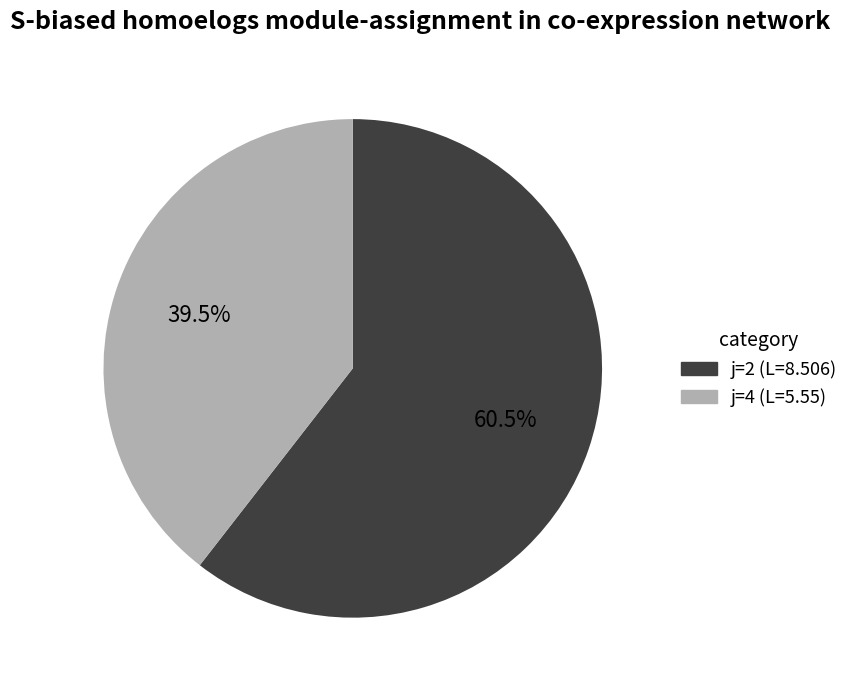

Does any single category account for the majority?

Yes